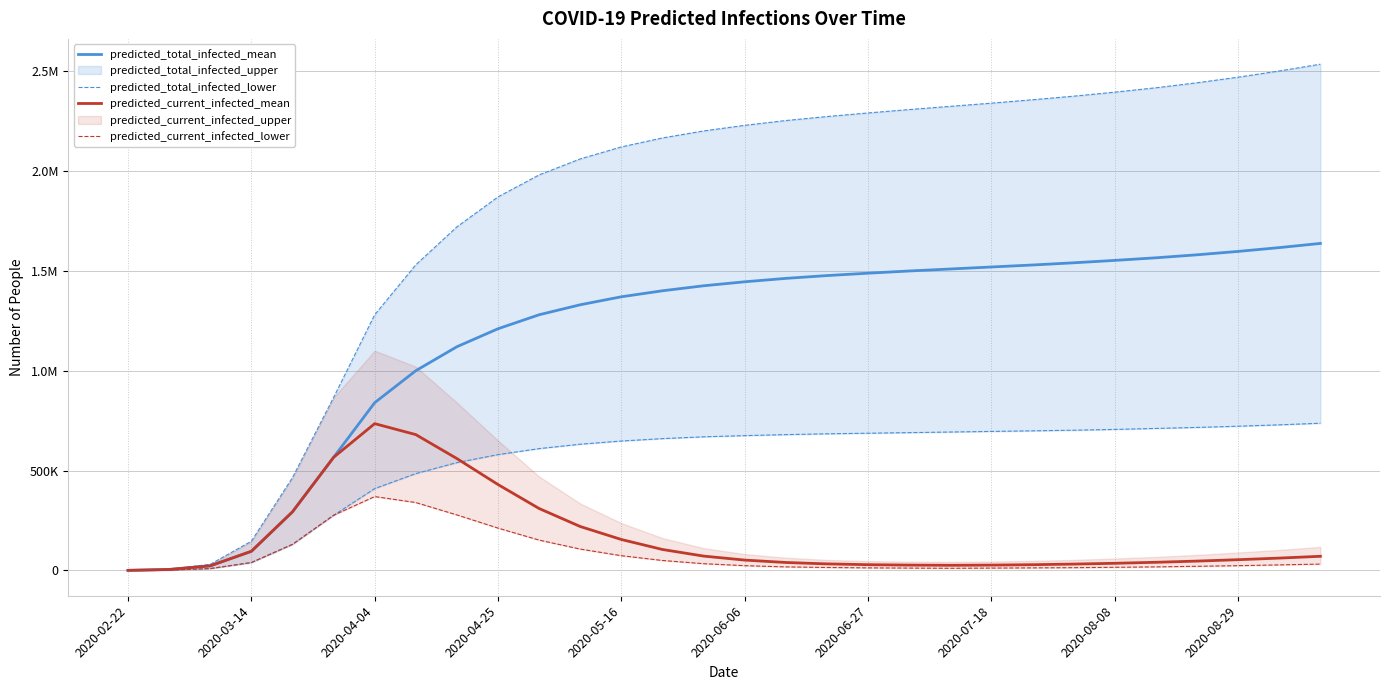

What is the spread (max minus min) of values at 17?

1461000